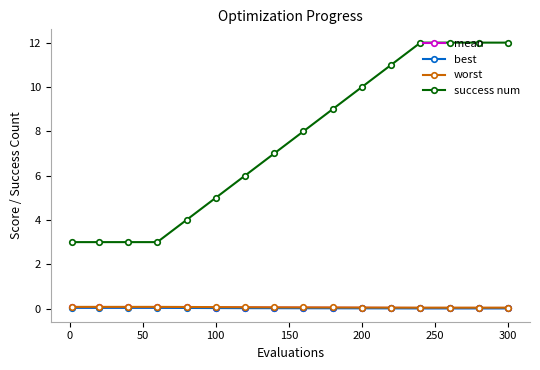

True or false: worst and success num cross at least once.

False